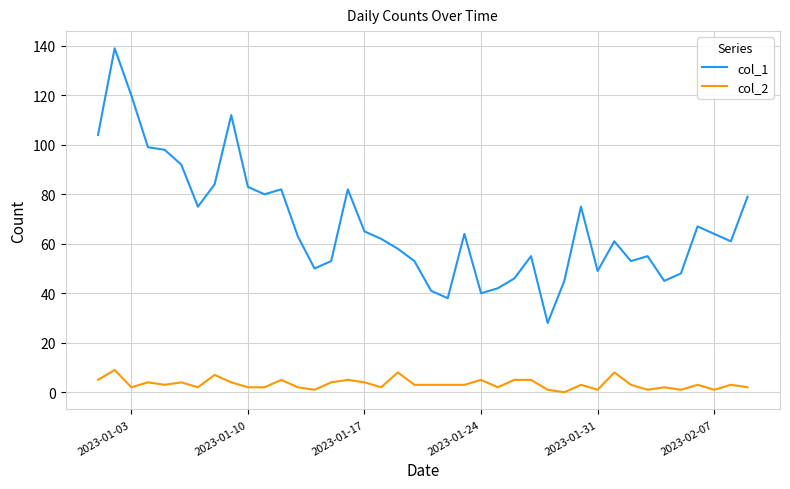

List the series in order of their peak value, highest first.

col_1, col_2